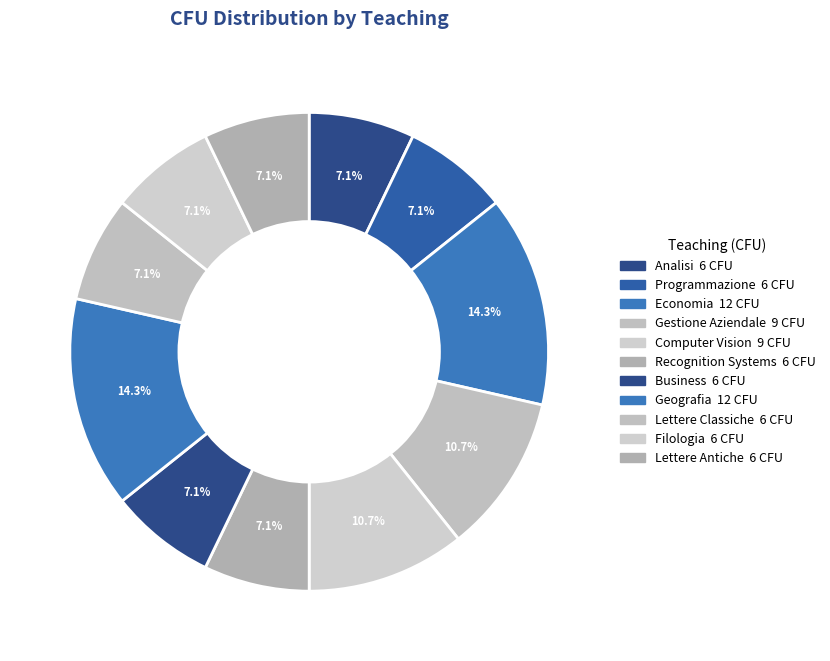

Is Computer Vision the majority of the pie?

No